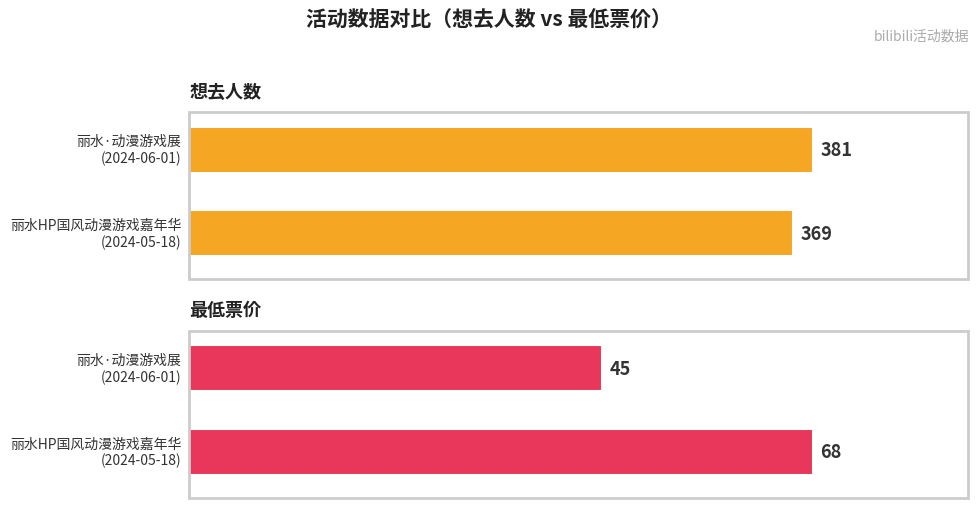

Rank the series by their maximum value, from highest to lowest.

想去人数, 最低票价